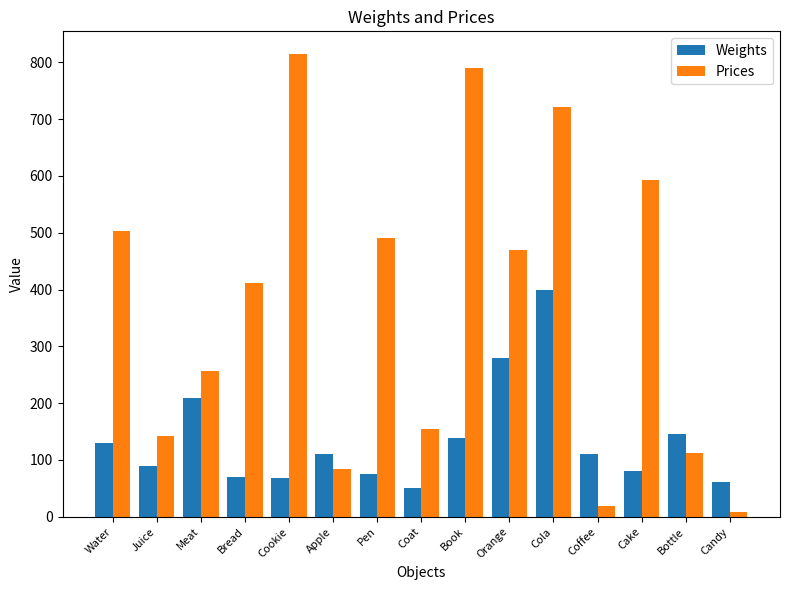

What are all the series names shown in the legend?

Weights, Prices